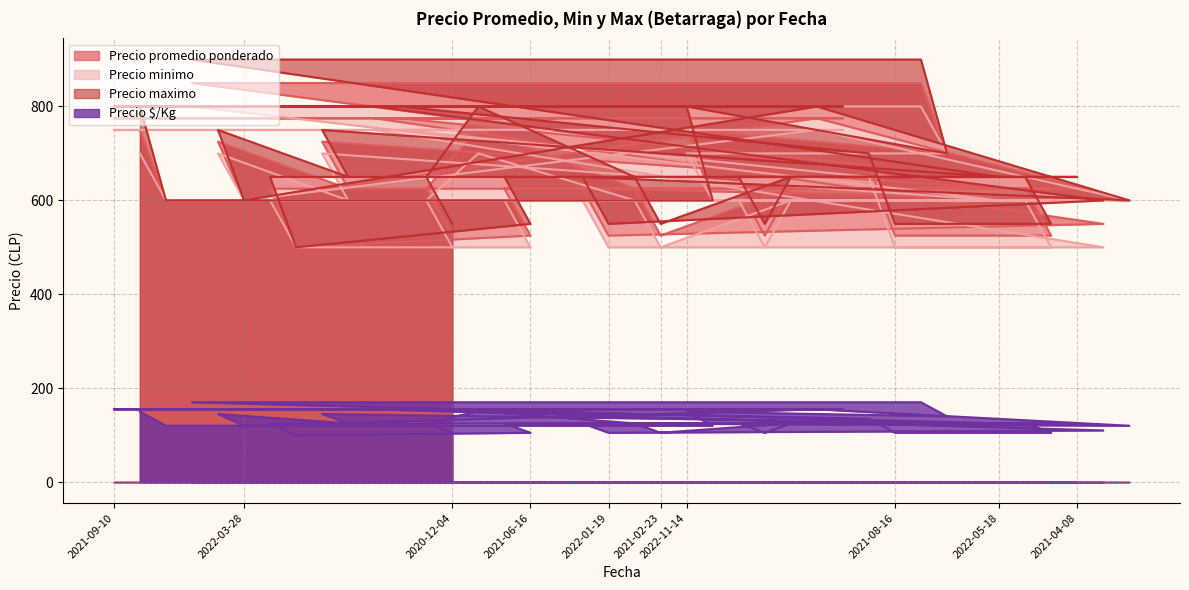

At which label does Precio maximo first exceed 650?

2021-09-10